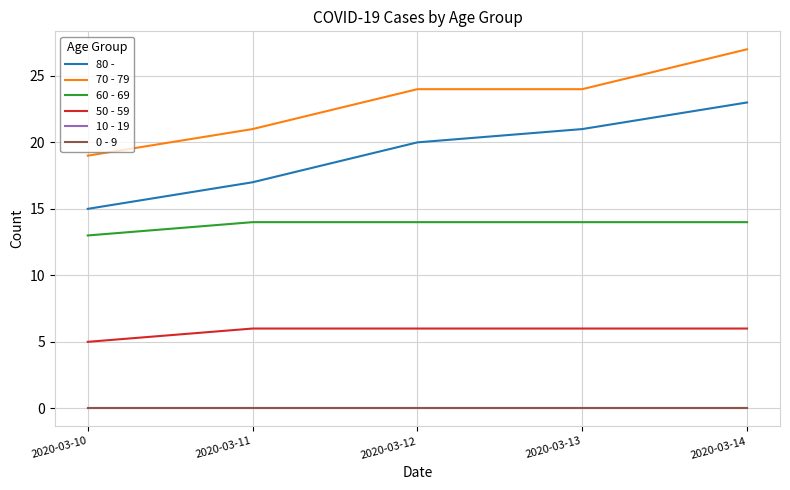

Does the chart display data point markers on the line(s)?

No